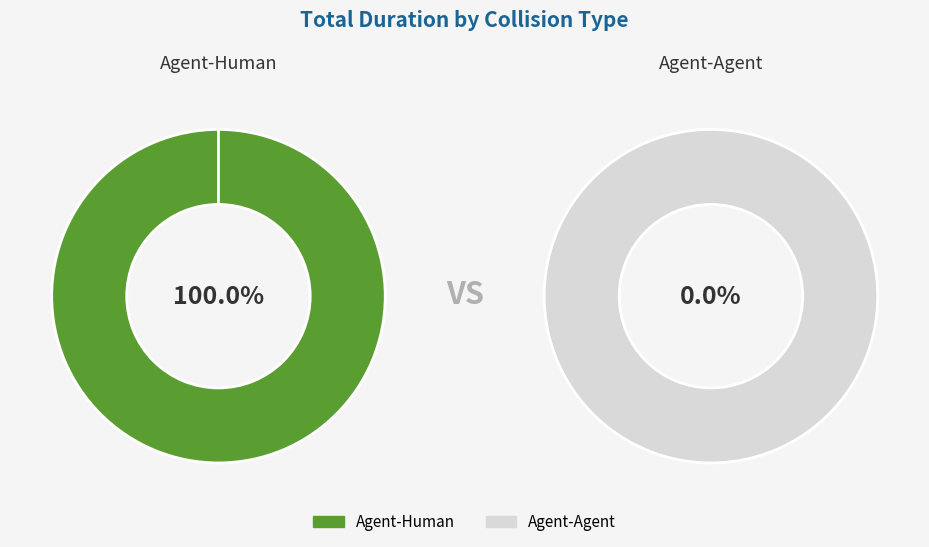

Count the number of slices in the pie.

2